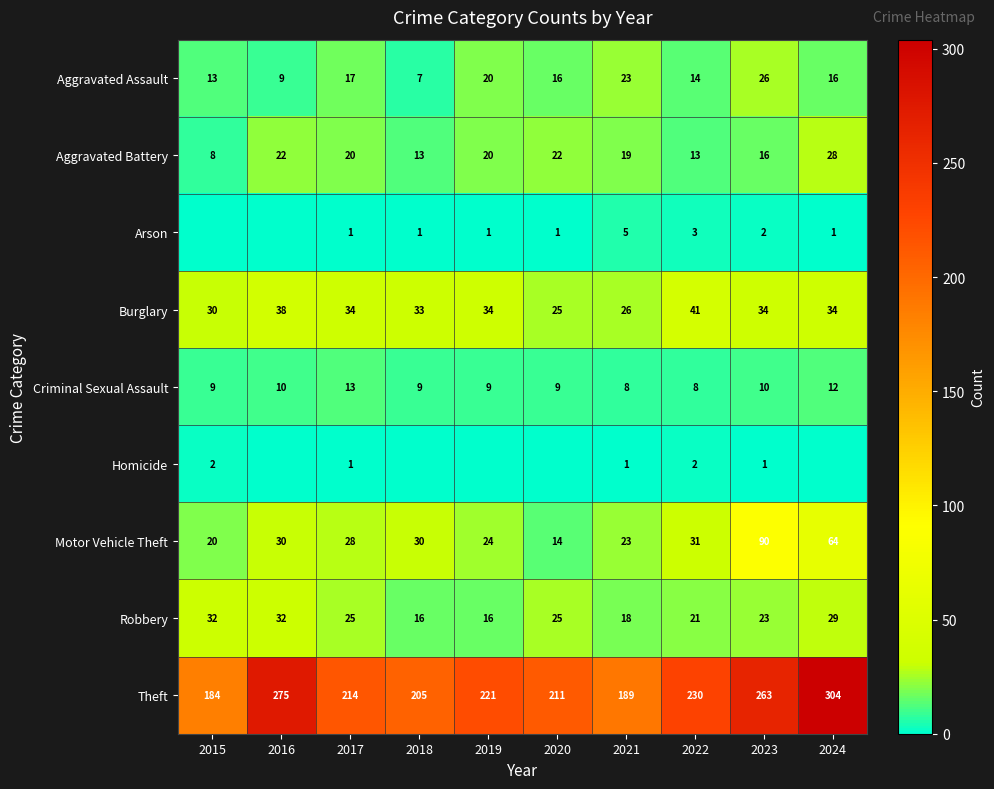

What is the sum of the Homicide values at 2015 and 2023?

3